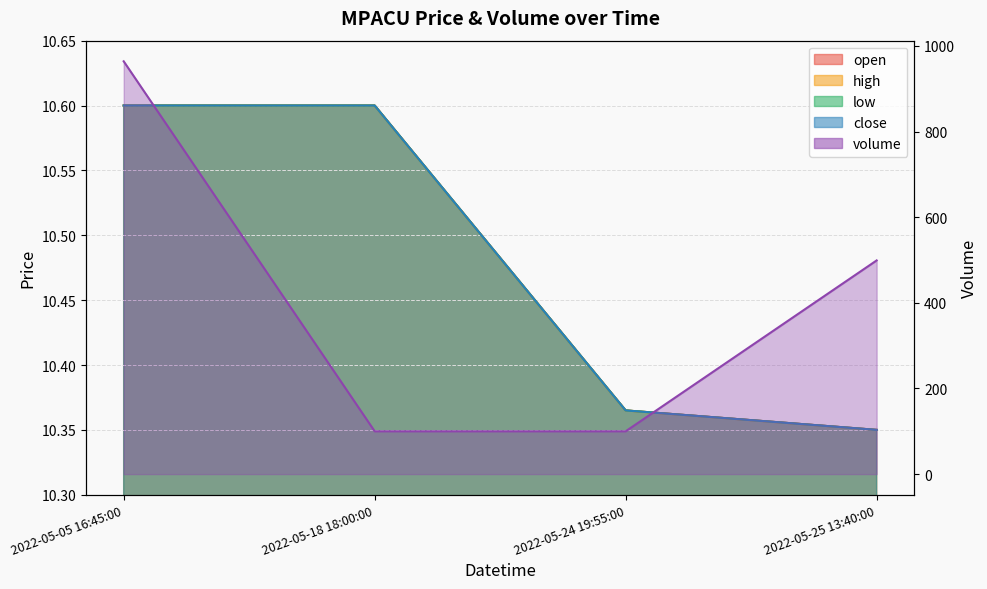

Rank the series at 2022-05-18 18:00:00 from lowest to highest value.

open, high, low, close, volume